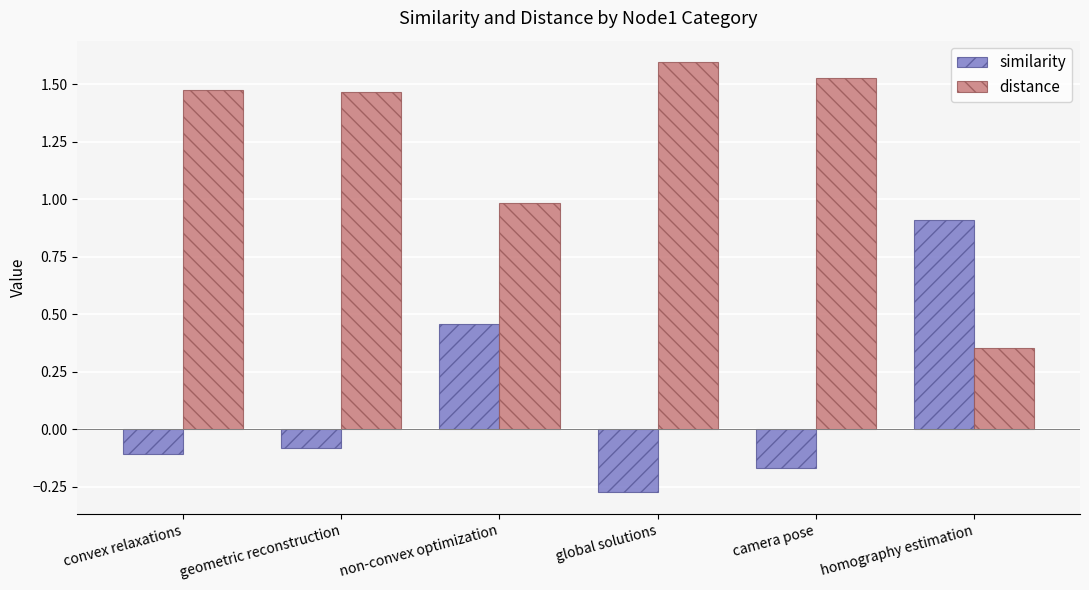

How many groups of bars are there?

6